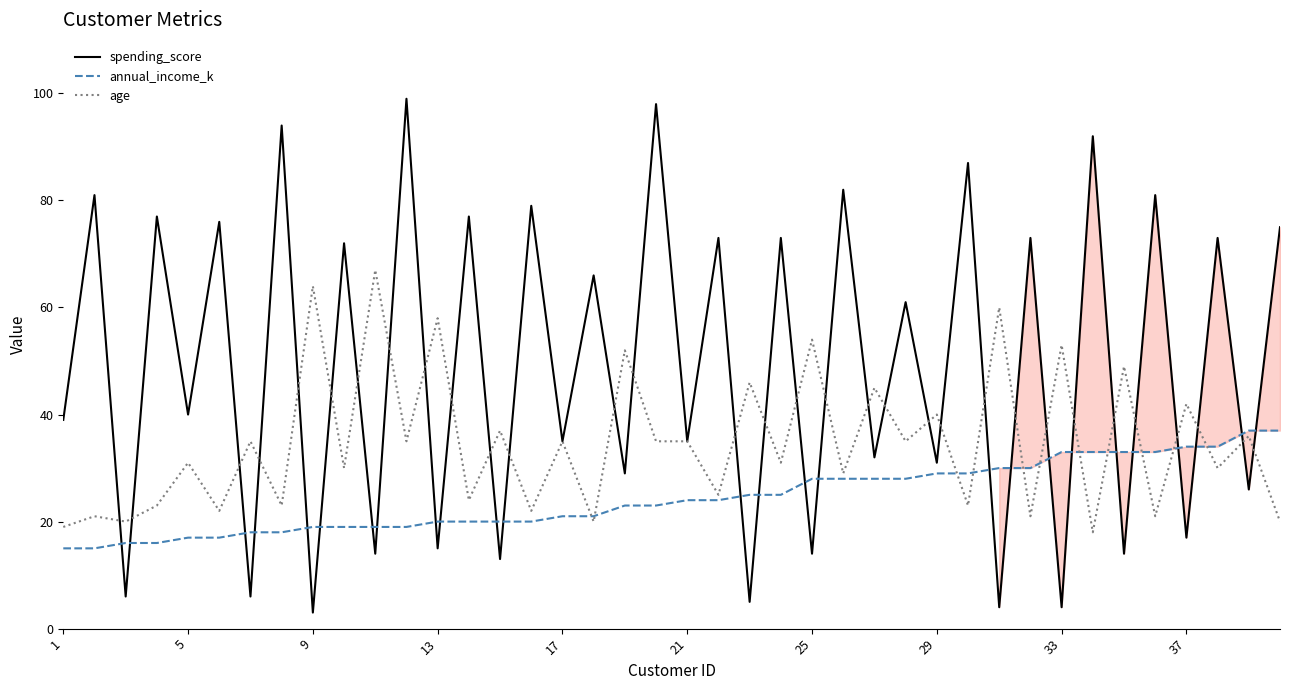

What are all the series names shown in the legend?

spending_score, annual_income_k, age